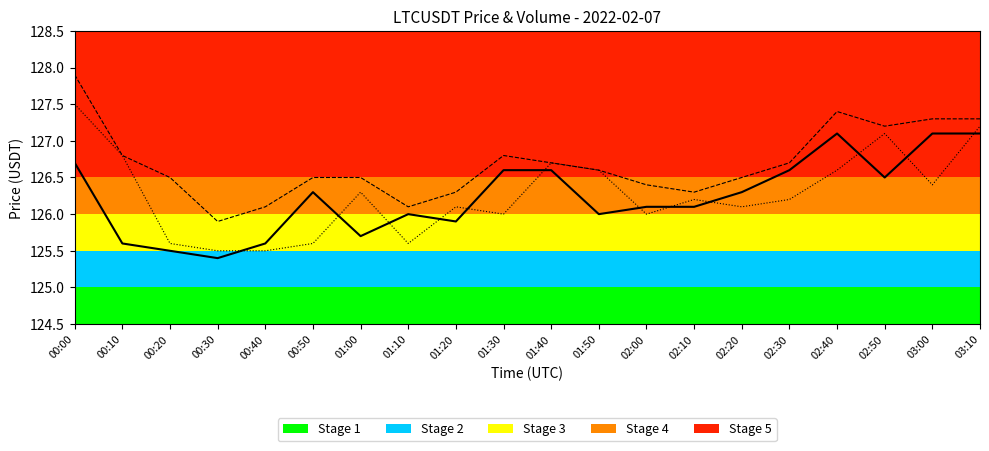

What is the difference between the highest and lowest values at 01:30?

0.8